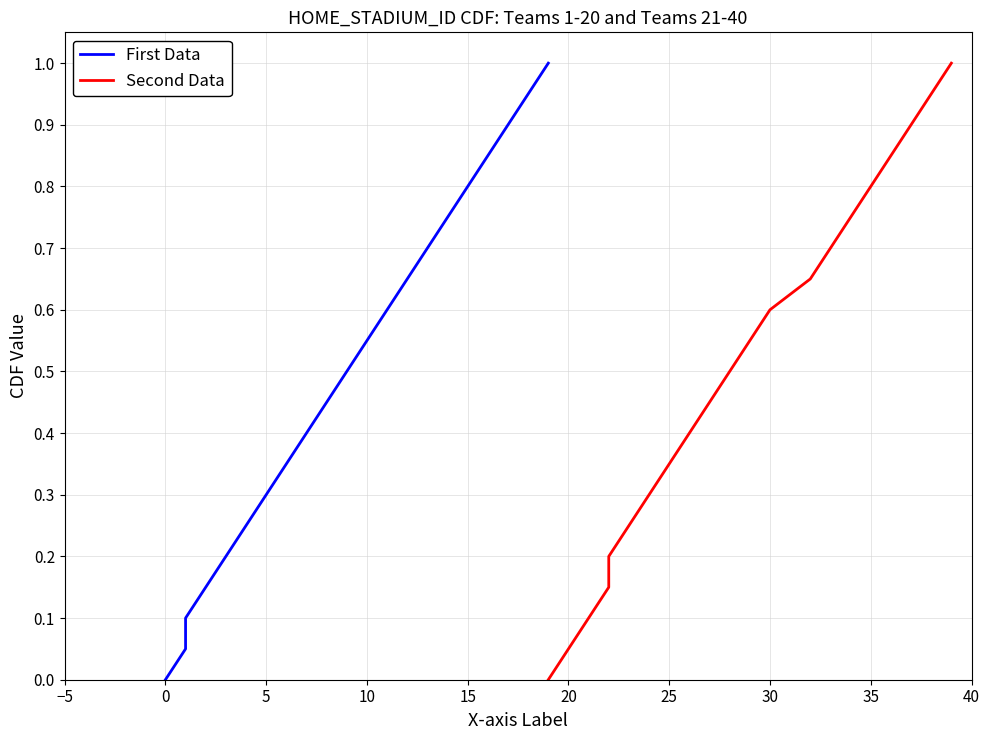

True or false: Second Data and First Data cross at least once.

False